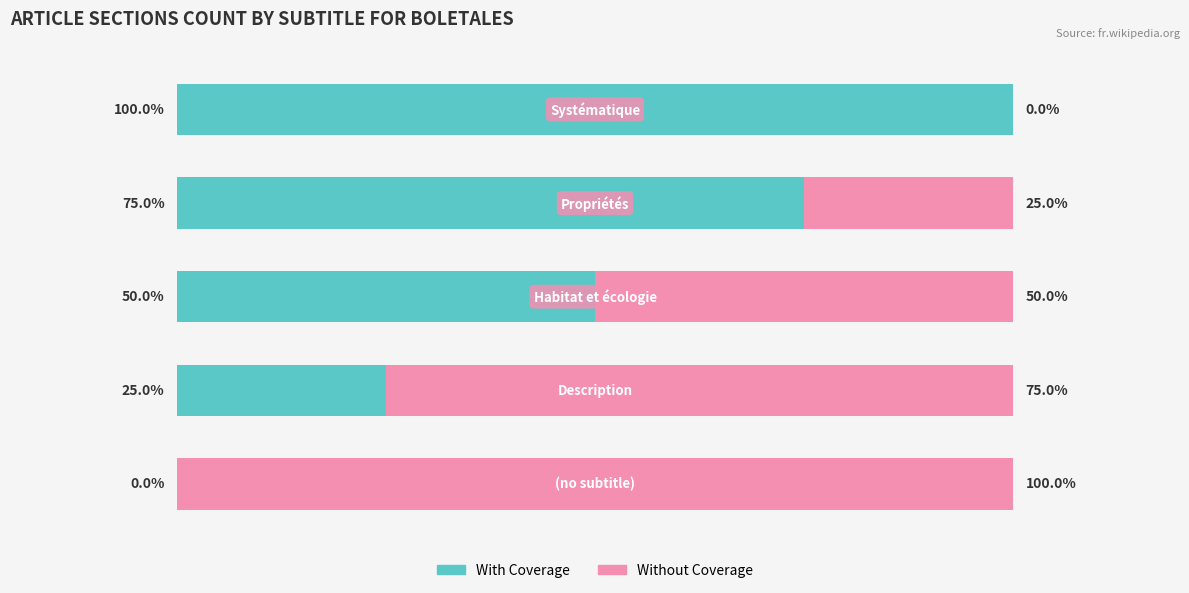

Reading left to right, extract all data points from this chart.

With Coverage: 0	25	50	75	100
Without Coverage: 100	75	50	25	0